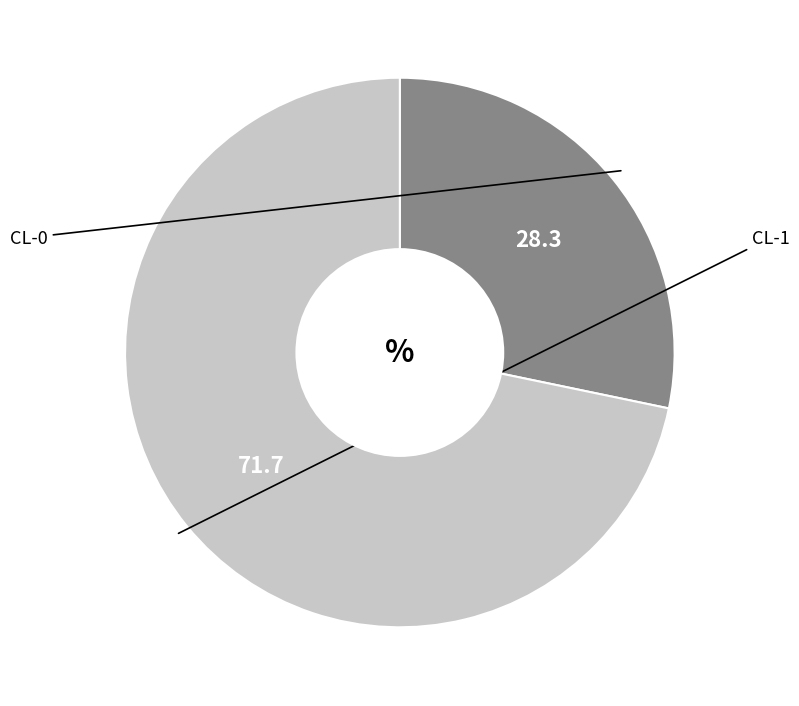

Is there any slice that represents more than half of the pie?

Yes